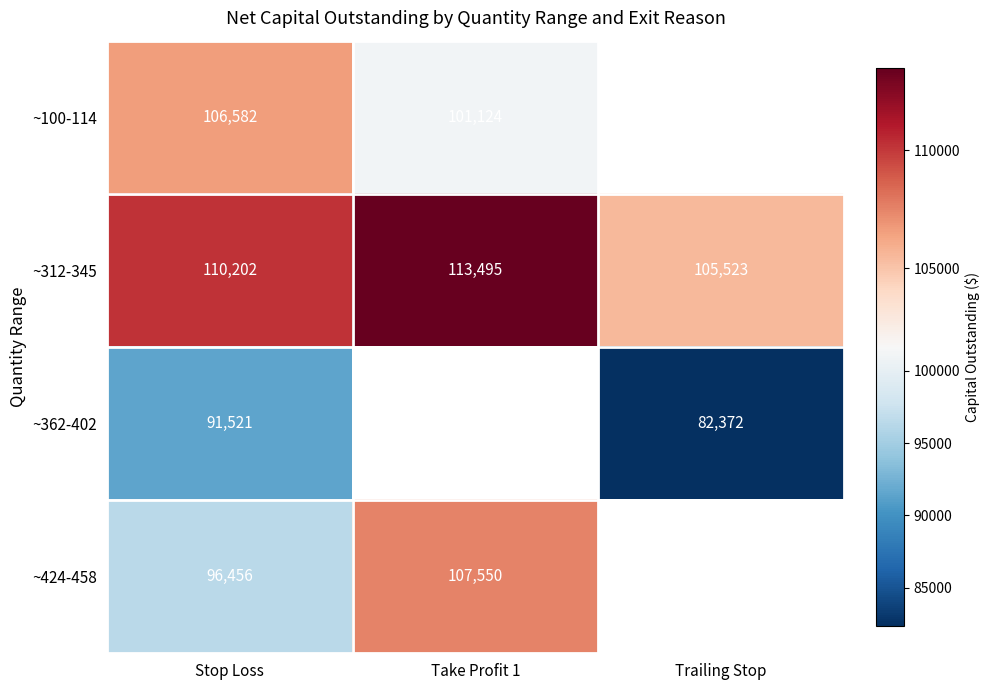

Where is ~312-345 nearest to the value 109509?

Stop Loss